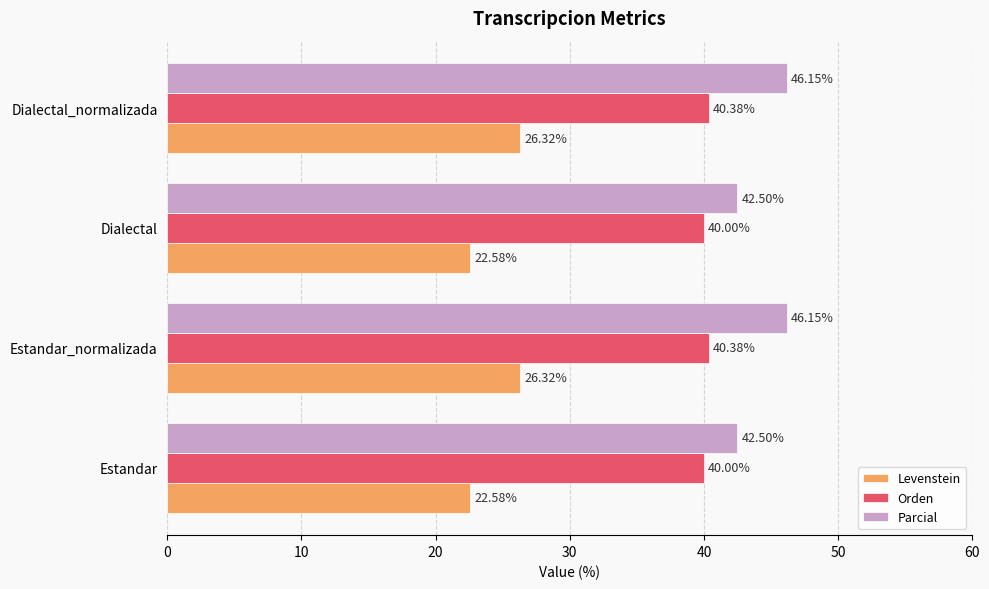

Rank the series by their average value, from highest to lowest.

Parcial, Orden, Levenstein